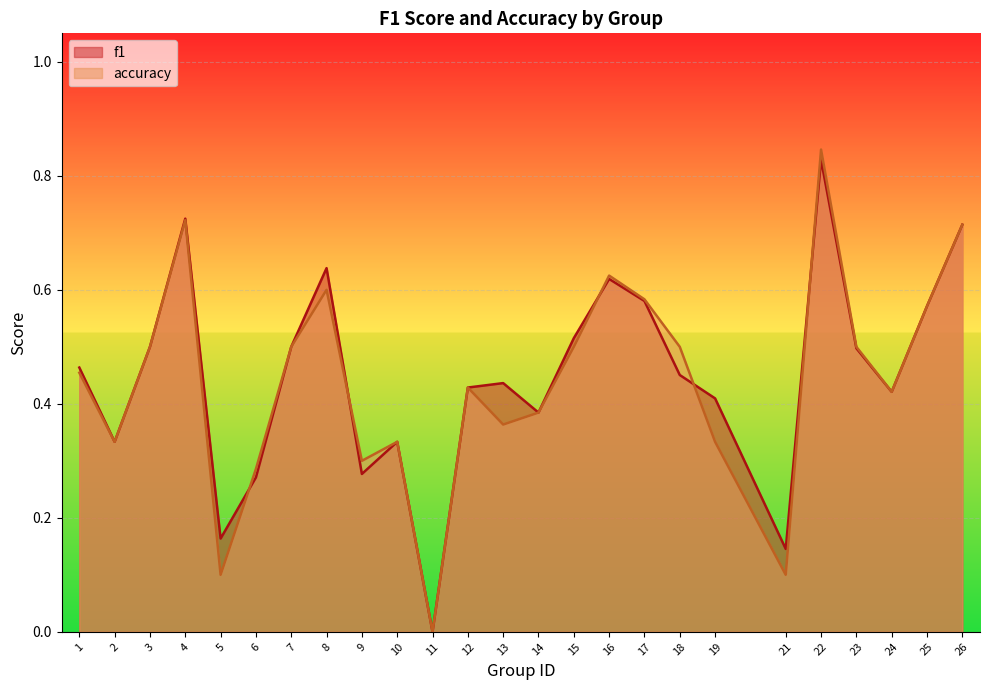

What are all the series names shown in the legend?

f1, accuracy